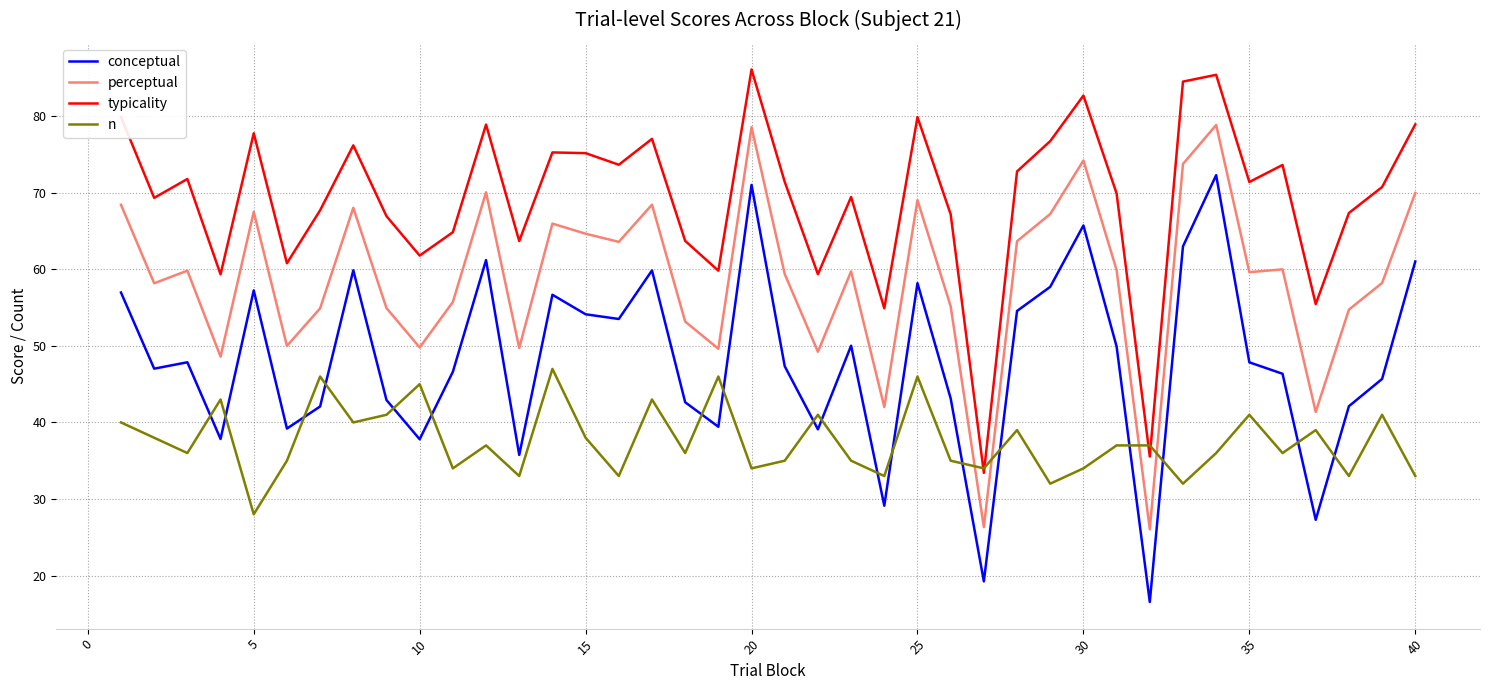

Rank the series by their average value, from lowest to highest.

n, conceptual, perceptual, typicality